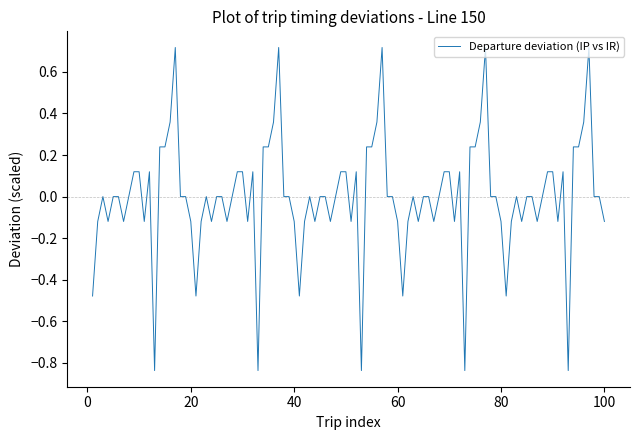

What is the difference between the maximum and minimum values?

1.6